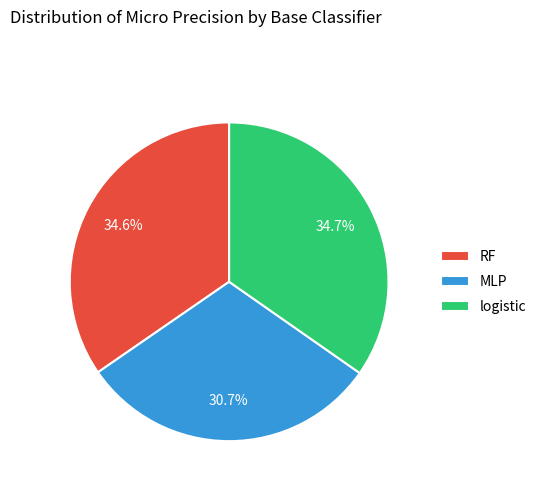

How many slices are in this pie chart?

3